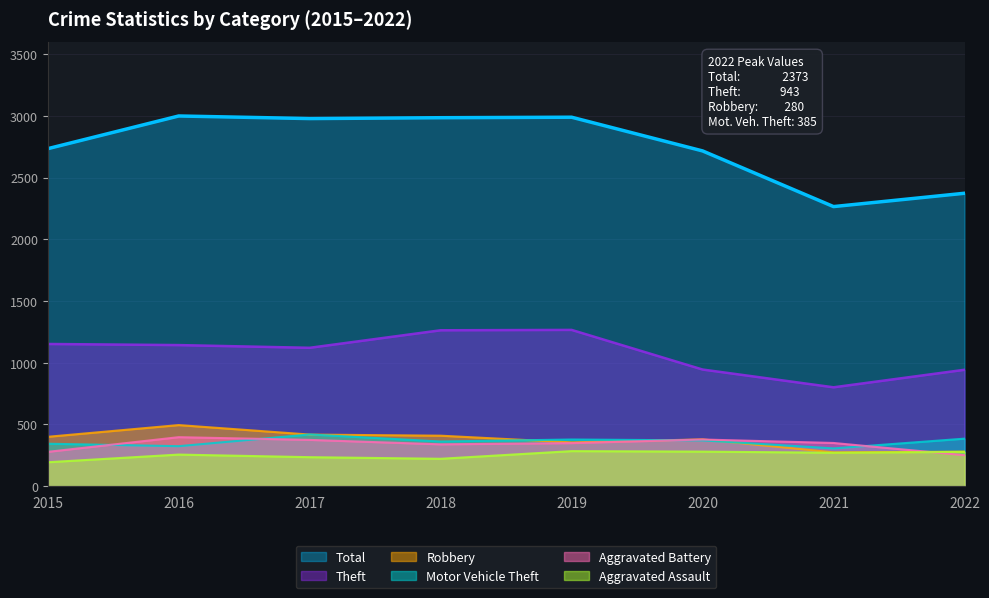

At how many categories does at least one series exceed 827?

8